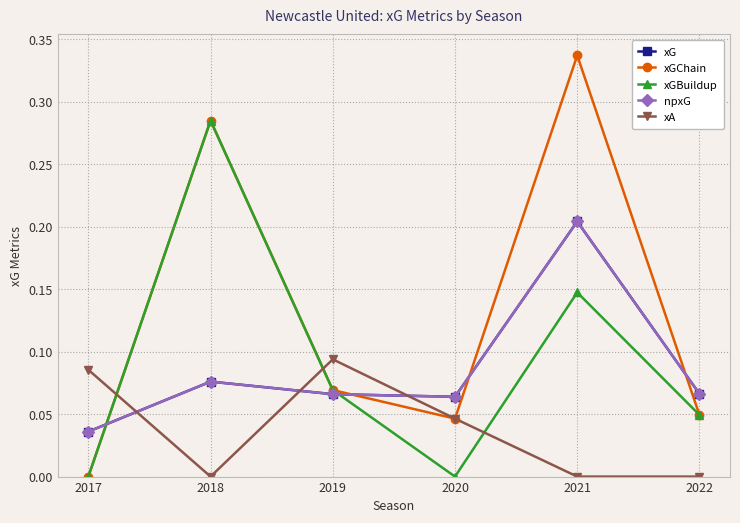

What is the difference between the maximum and minimum values in the xGChain series?

0.3